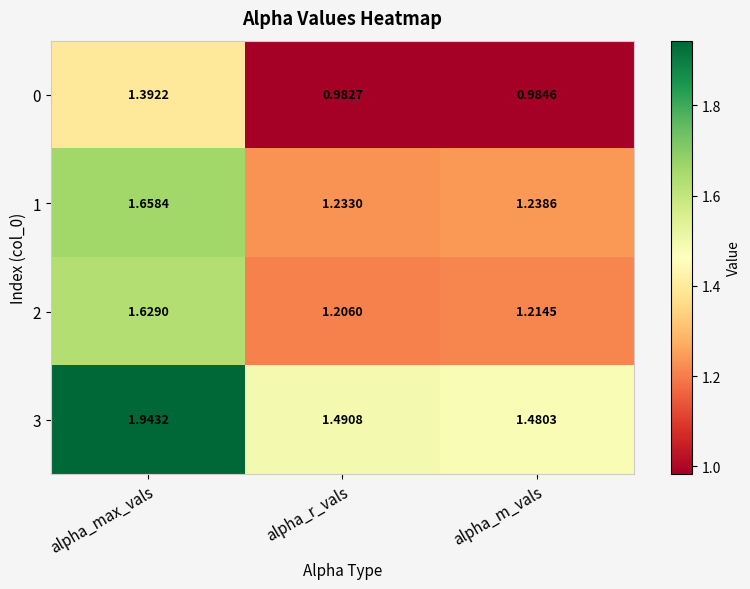

Which series has the largest range (max minus min)?

3